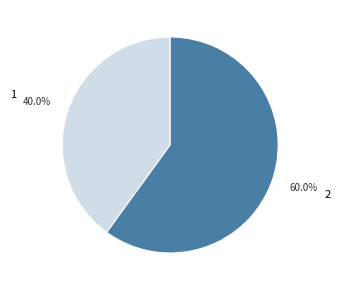

To the nearest percent, what is the difference between the 1 and 2 slice percentages?

20%